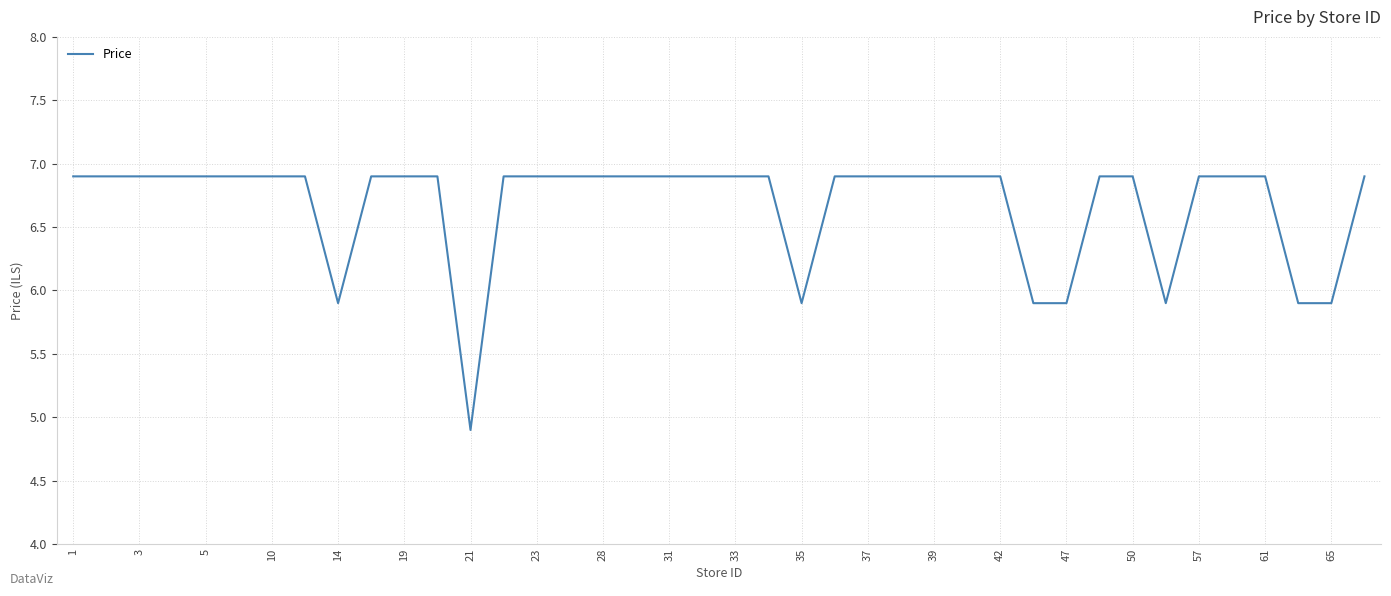

What is the difference between the maximum and minimum values?

2.0